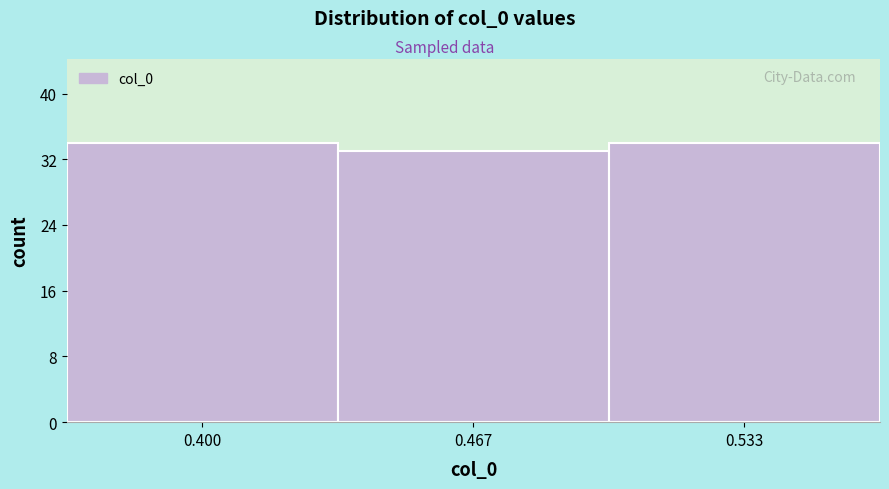

Reading left to right, list all the values displayed in this chart.

34	33	34